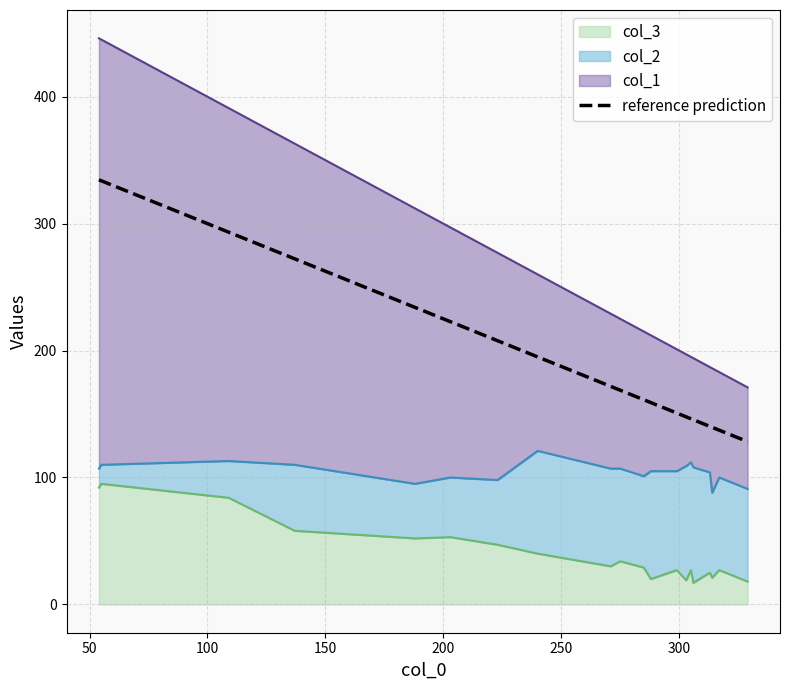

Reading left to right, extract all data points from this chart.

334.5	333.8	293.2	272.2	234.0	222.8	207.8	195.0	171.8	168.8	161.2	159.0	150.8	147.8	146.2	145.5	140.2	139.5	137.2	128.2